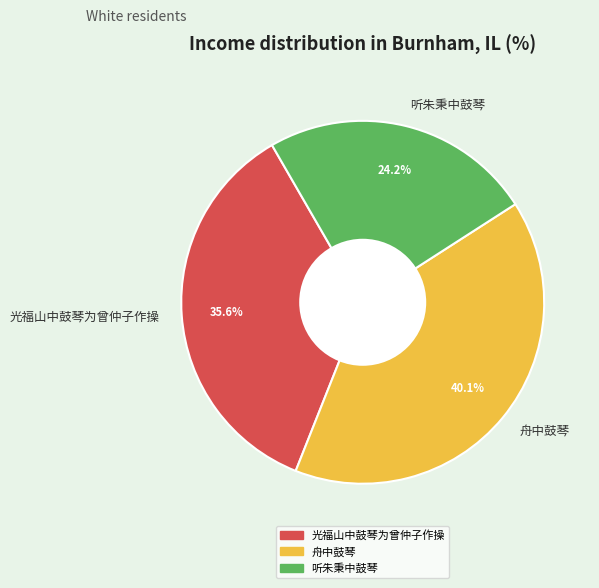

How many segments does this pie chart have?

3